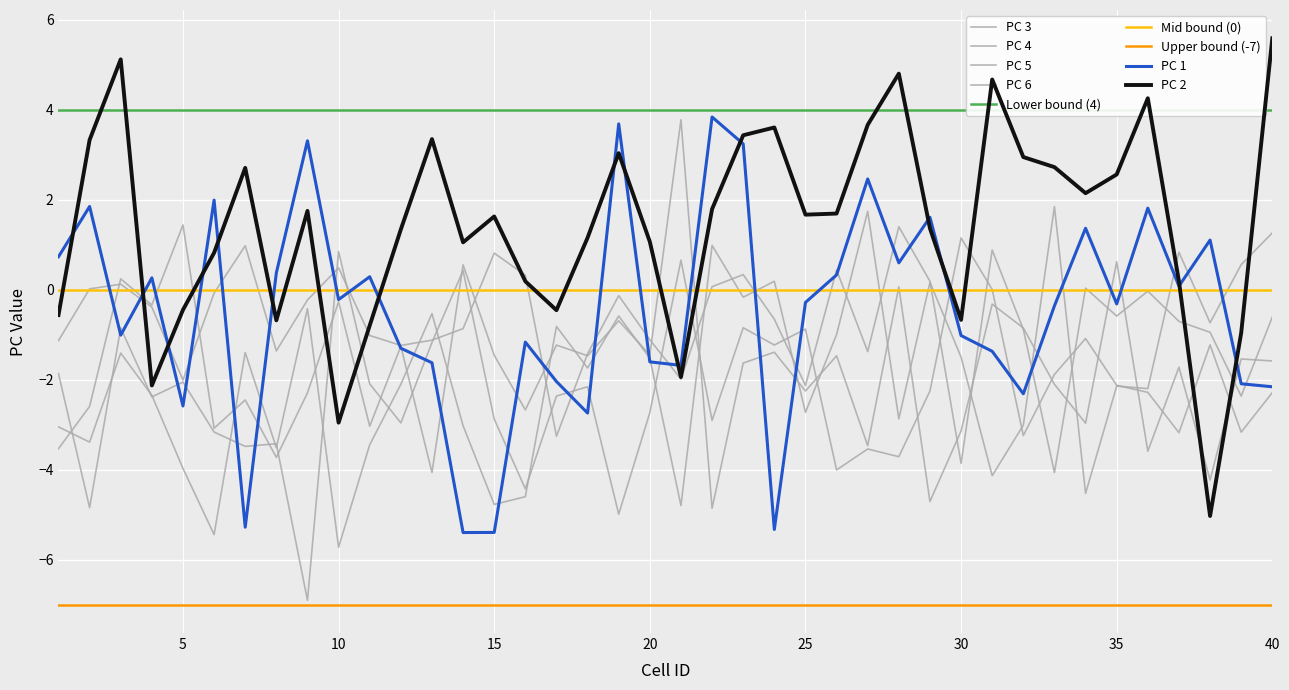

What is the lowest value of the PC 5 series?

-6.9